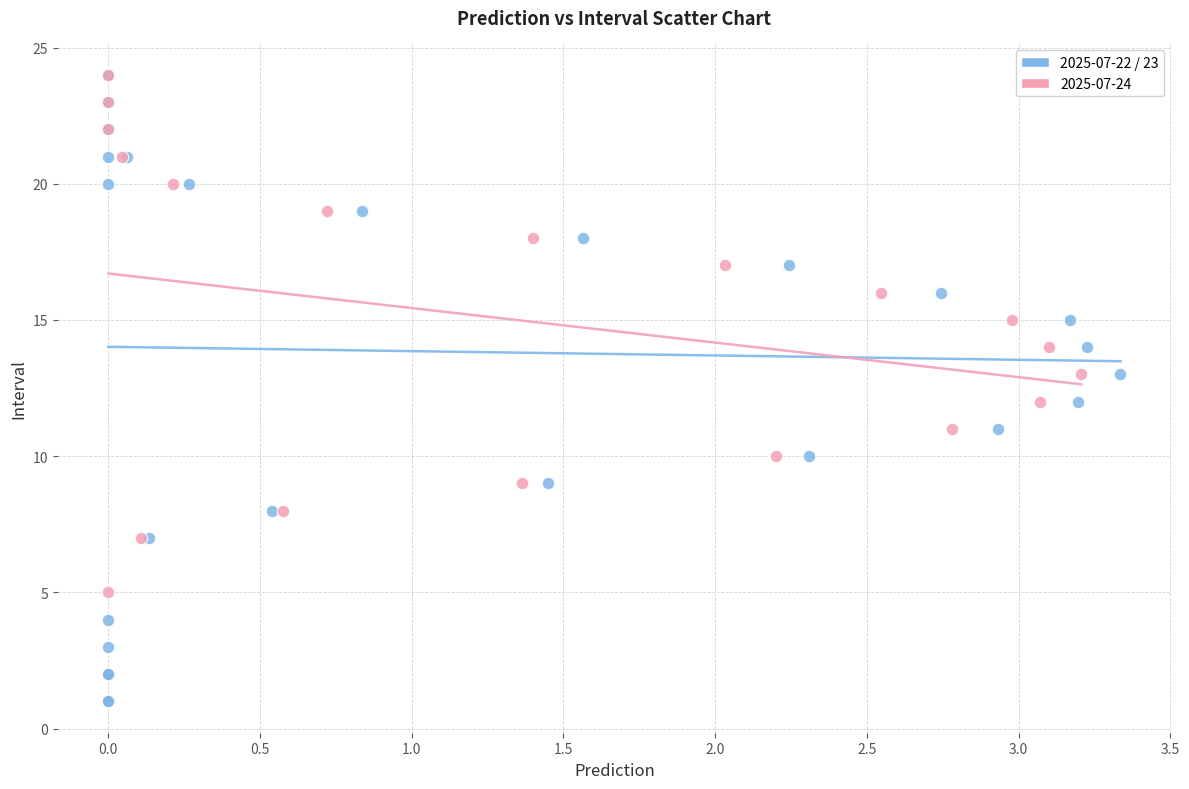

Which series has the widest spread of Y values?

2025-07-22 / 23